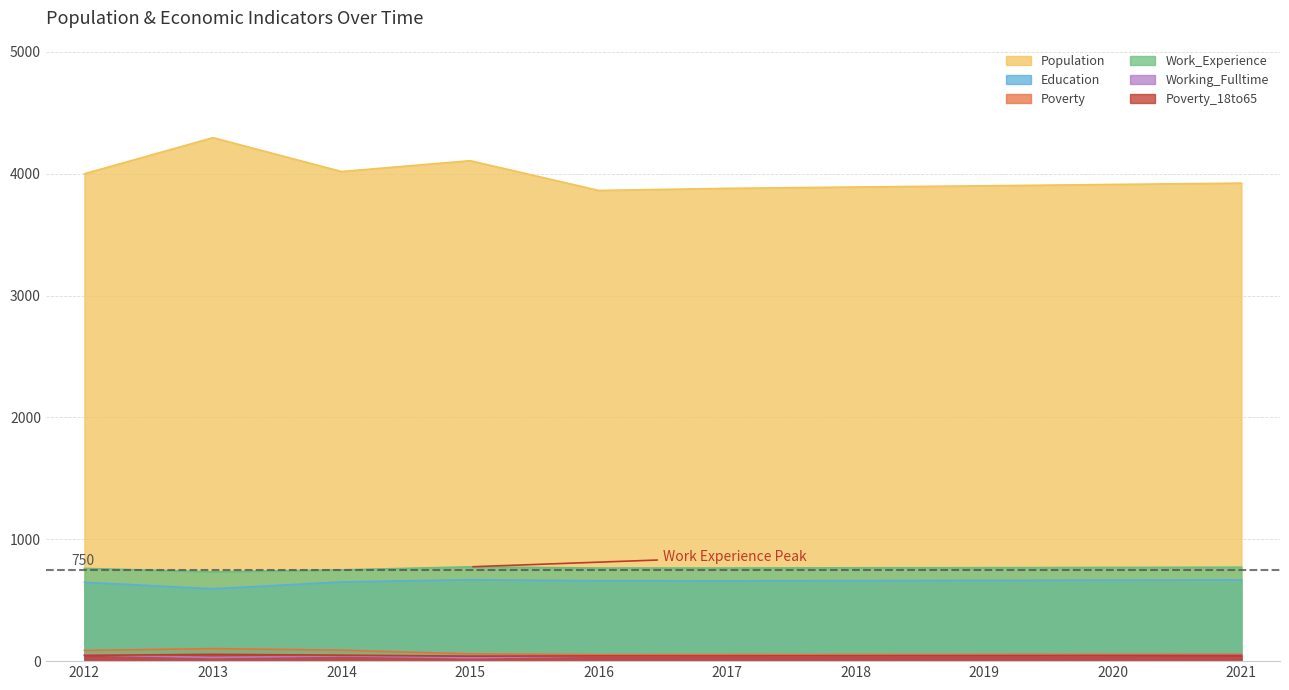

How many values in the Poverty series are below 57?

5